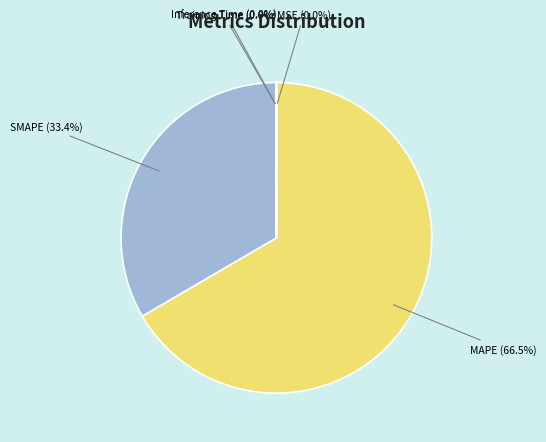

True or false: SMAPE accounts for 33% of the total.

True